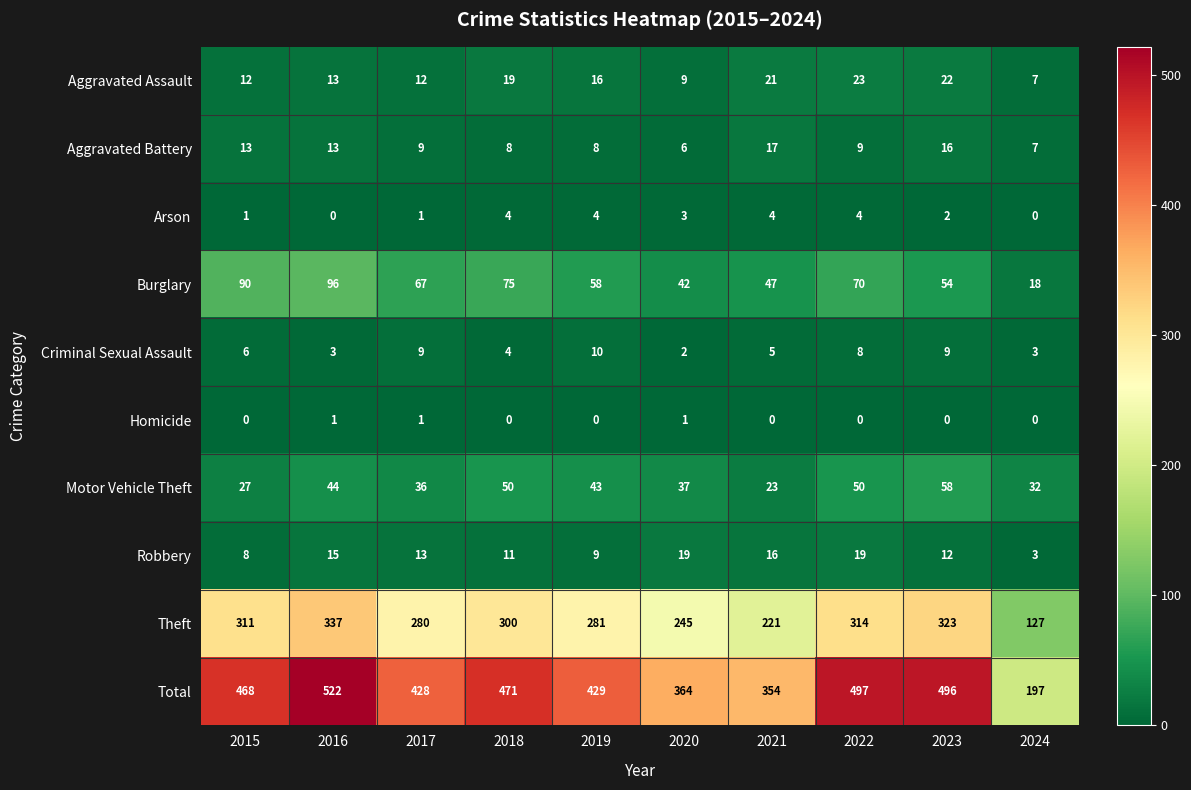

At how many categories does at least one series exceed 382?

7